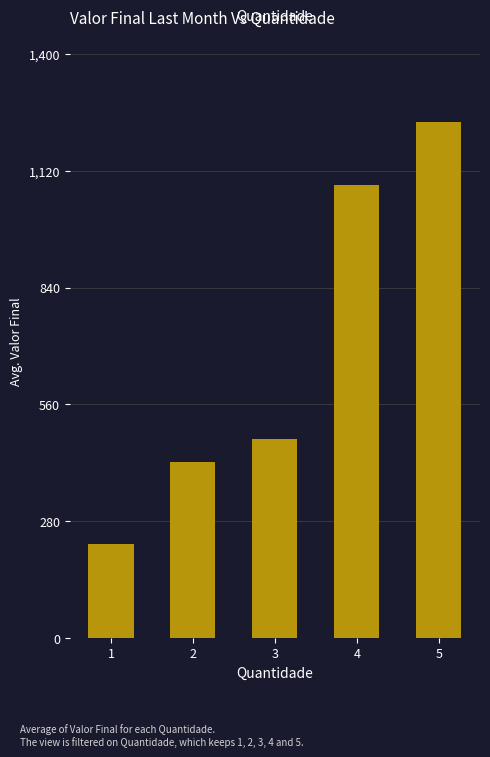

List the labels in order of value, smallest first.

1, 2, 3, 4, 5